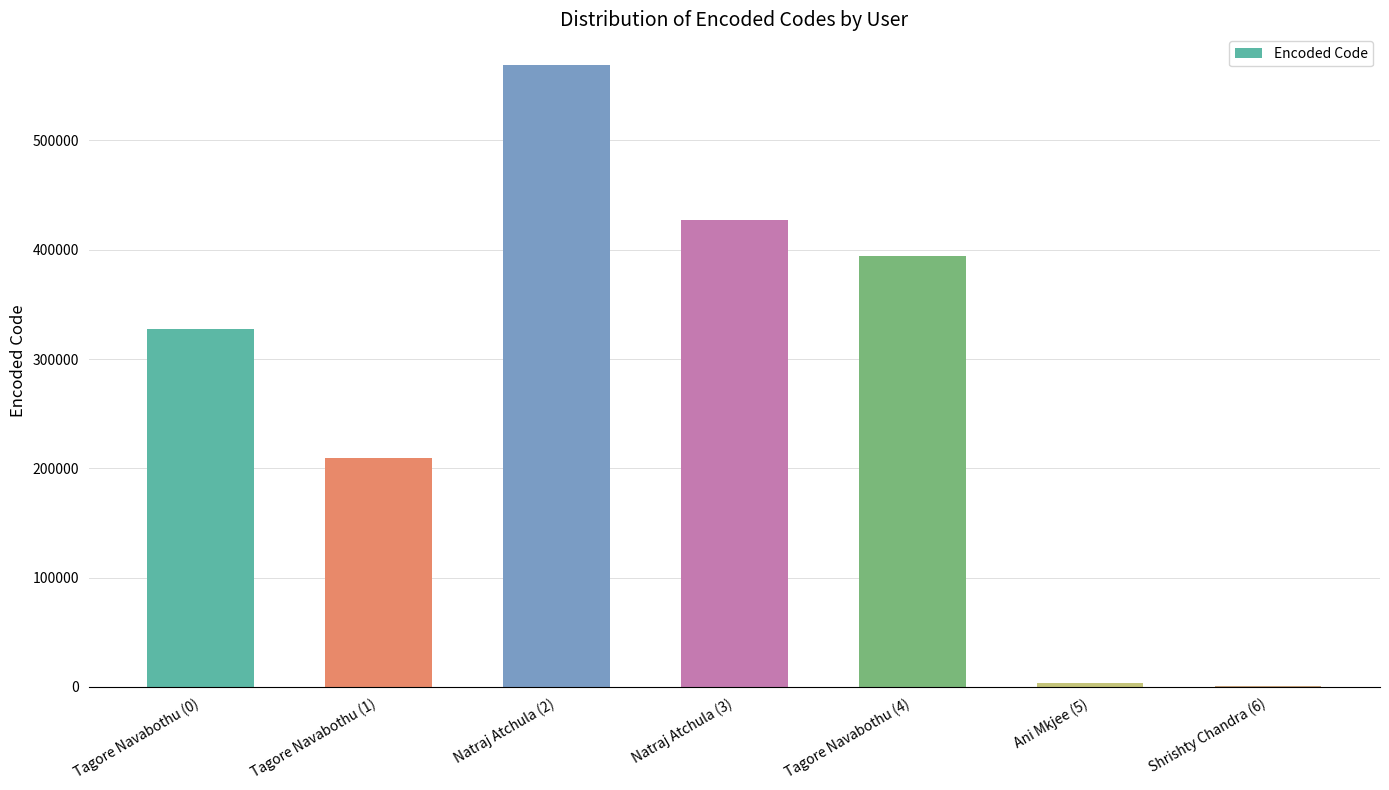

What is the maximum value shown in the chart?

568706